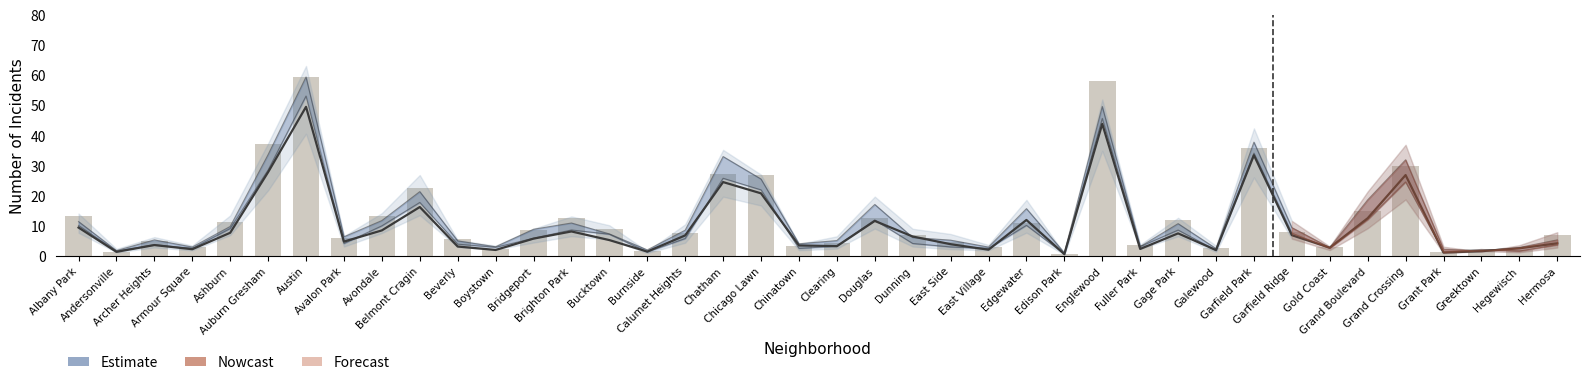

Where is the data nearest to the value 30?

Grand Crossing